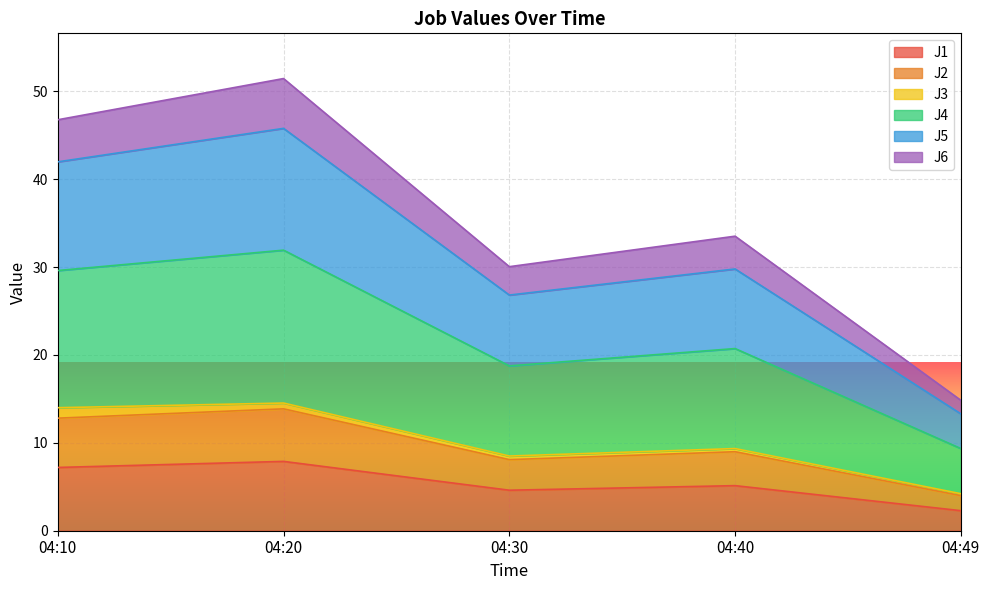

How many lines are shown in the chart?

6